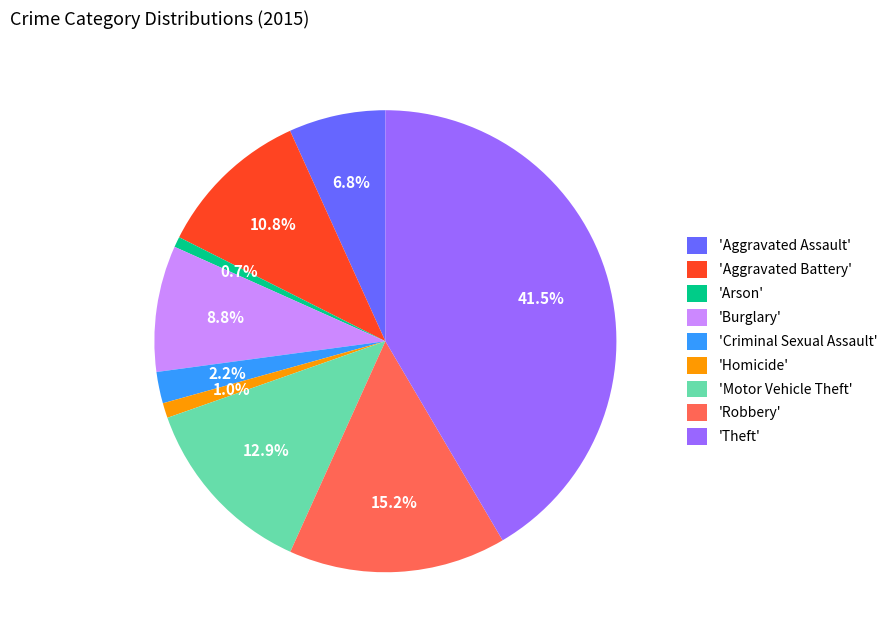

To the nearest percent, what is the average slice percentage?

11%